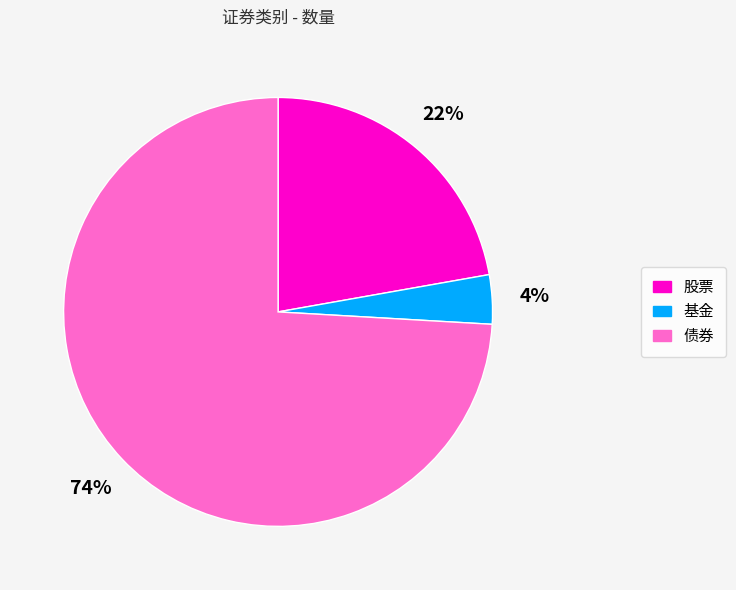

Which has a higher value, 股票 or 债券?

债券